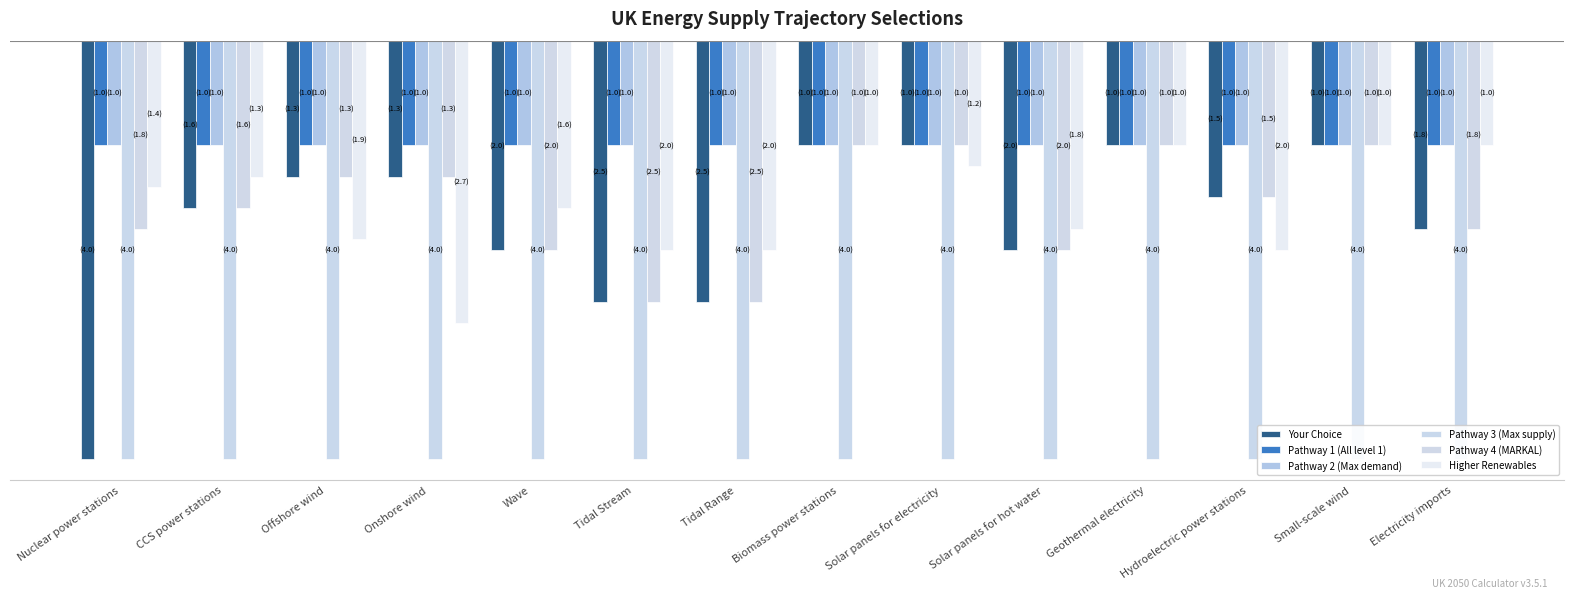

The Pathway 4 (MARKAL) series shows -1.3 at Nuclear power stations. True or false?

False